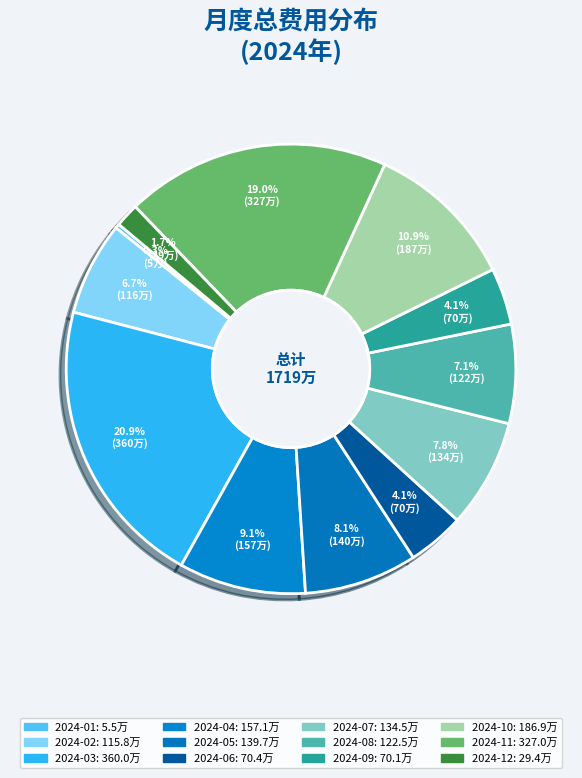

Is there a majority slice in this chart?

No